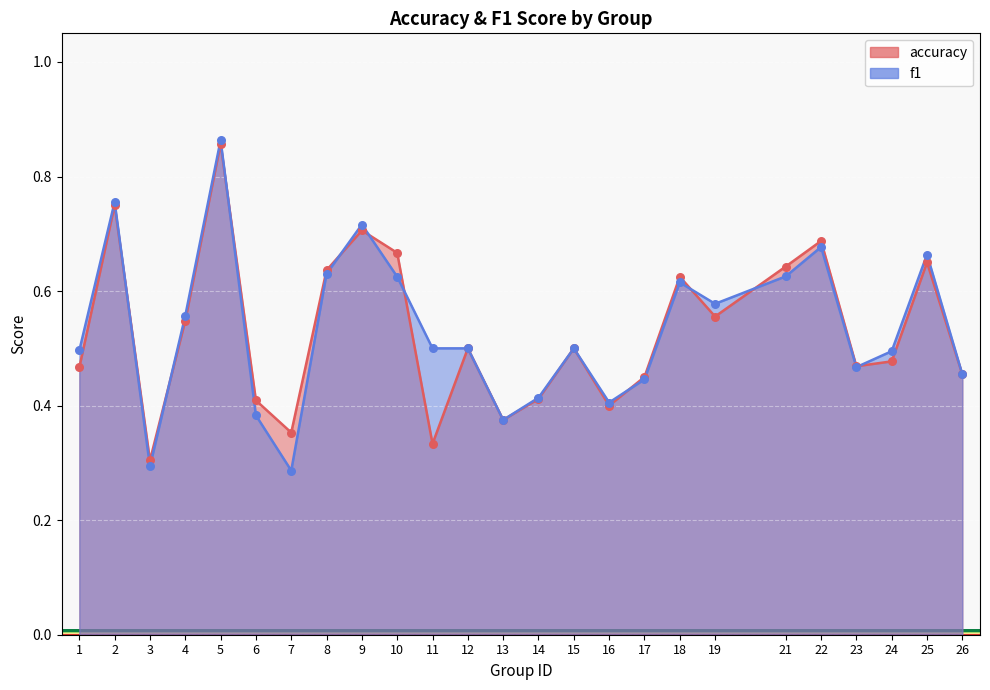

Which series contains the highest Y value?

f1